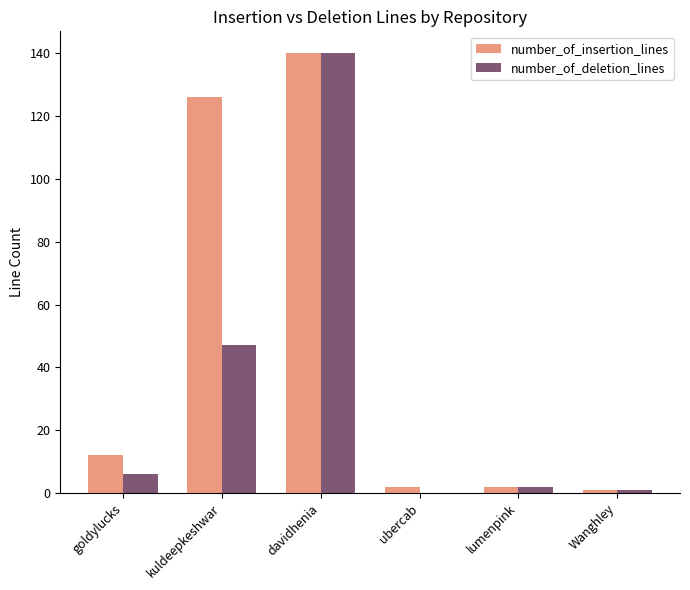

What is the total value across all series at kuldeepkeshwar?

173